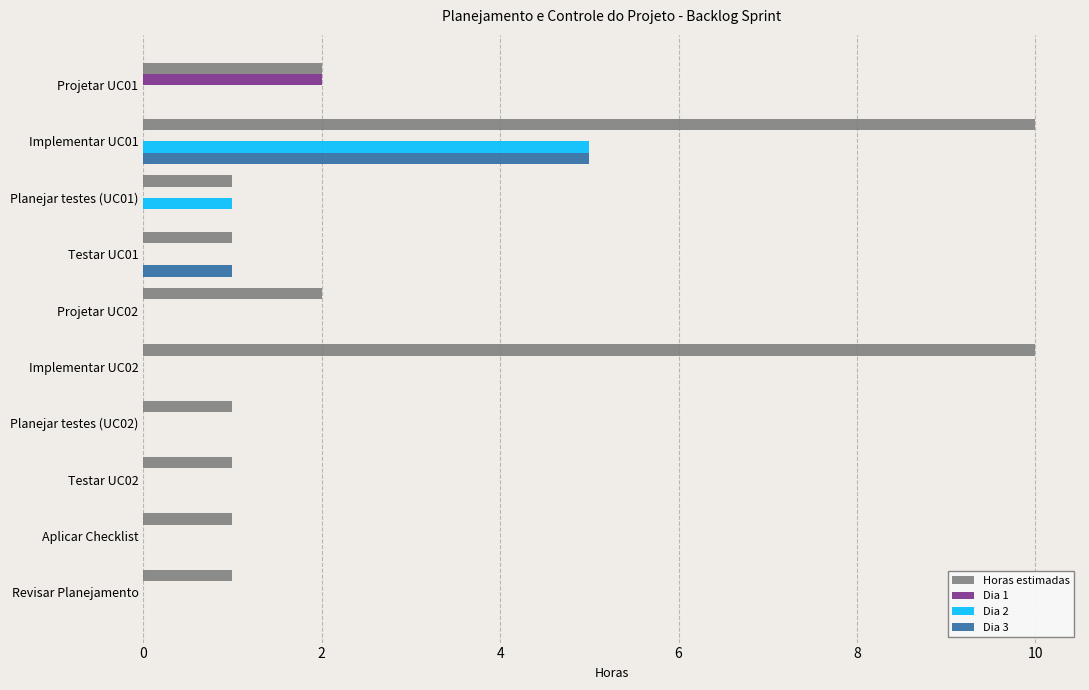

At which category is the sum across all series the highest?

Implementar UC01